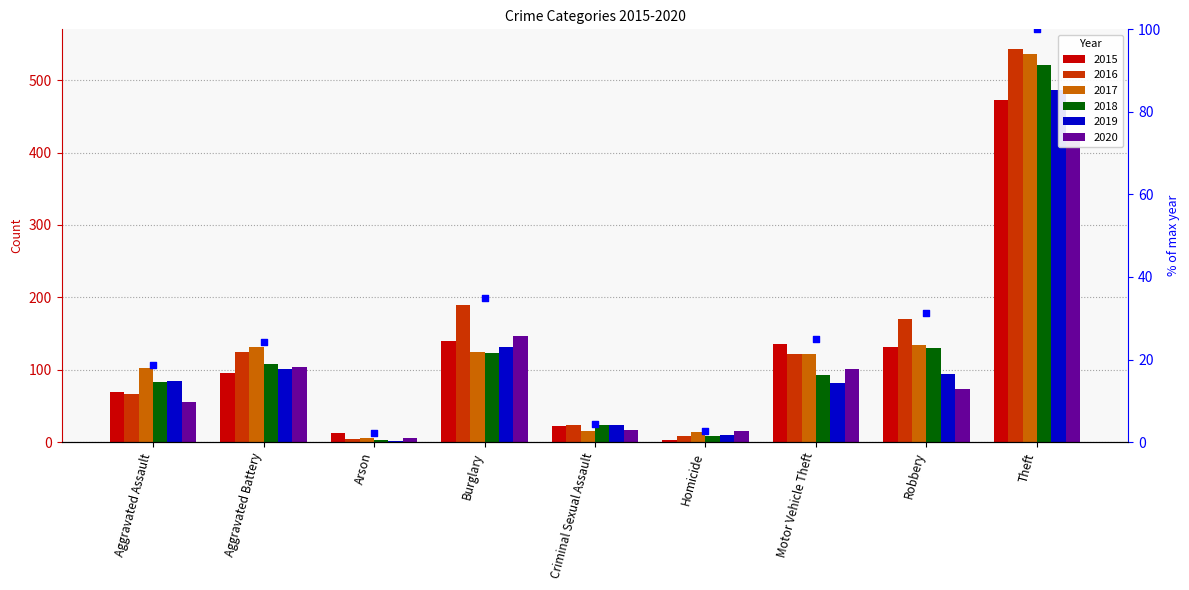

What is the change in value from Motor Vehicle Theft to Theft?

+75.0